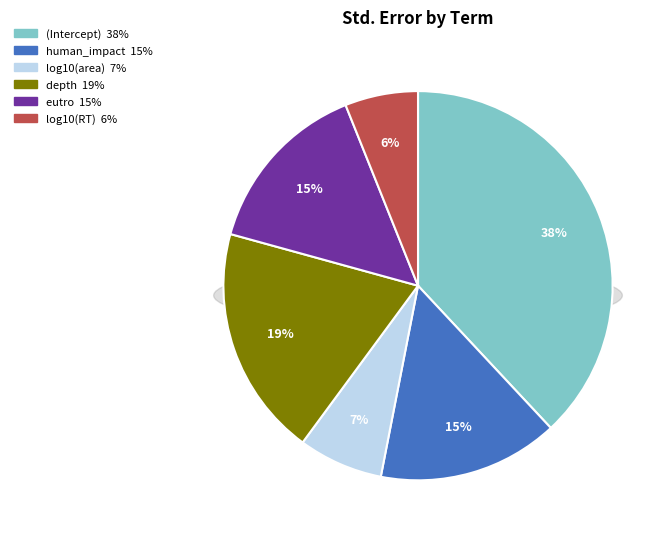

What is the smallest slice in the pie chart?

log10(RT)